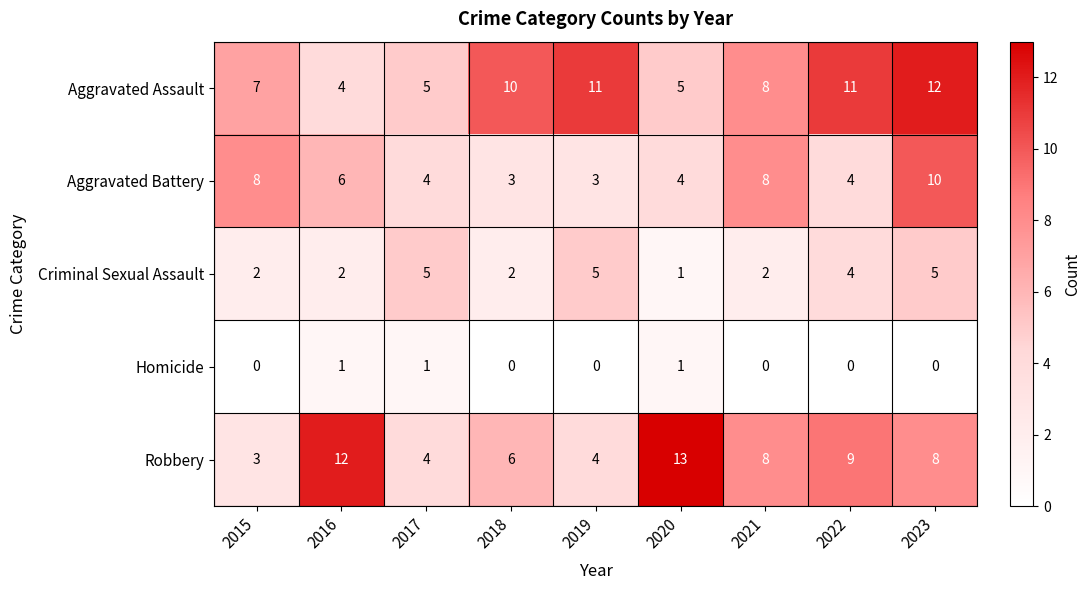

What is the total value across all series at 2016?

25